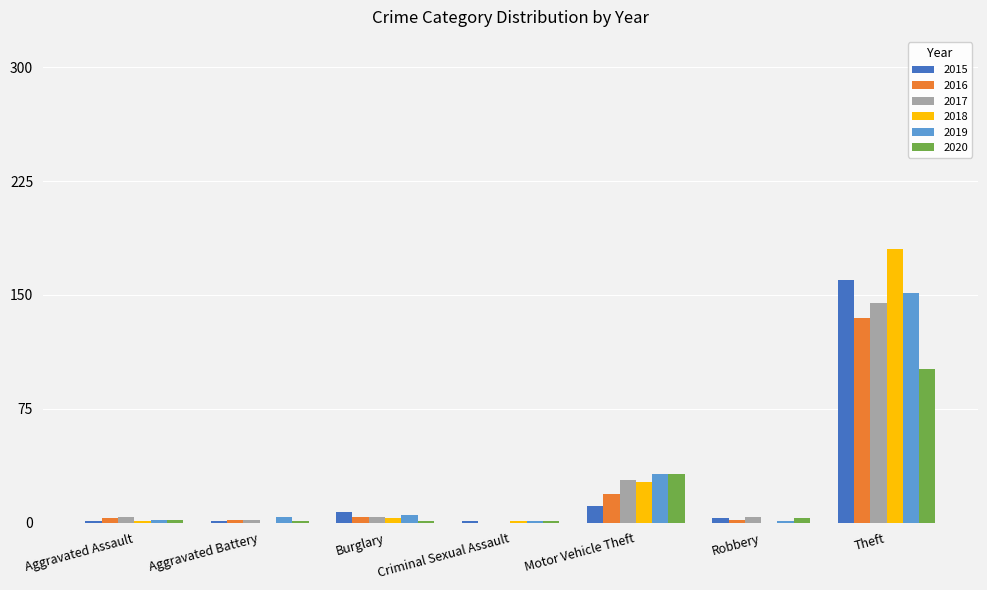

What are all the series names shown in the legend?

2015, 2016, 2017, 2018, 2019, 2020